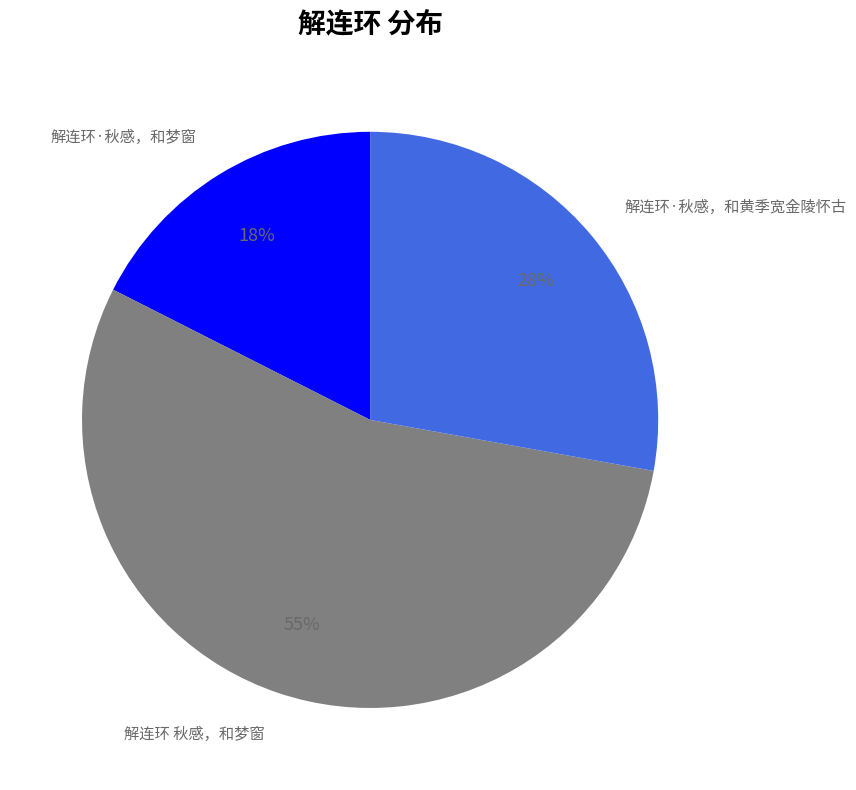

Is there any slice that represents more than half of the pie?

Yes